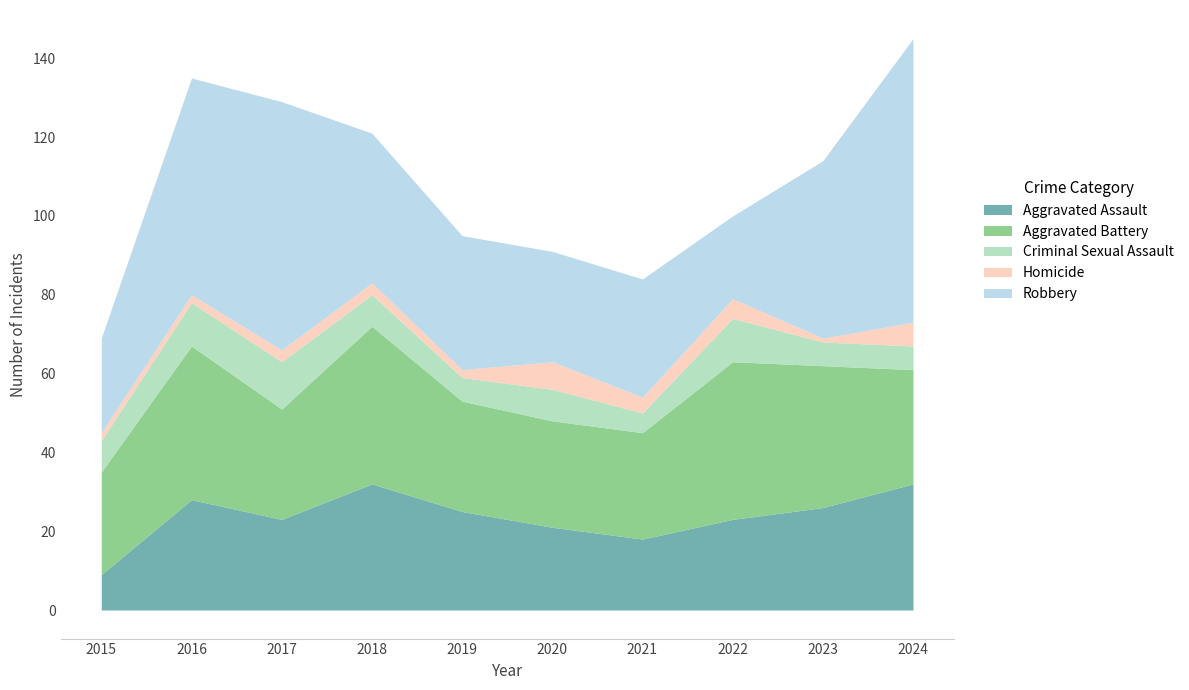

Reading left to right, extract all data points from this chart.

Aggravated Assault: 9	28	23	32	25	21	18	23	26	32
Aggravated Battery: 26	39	28	40	28	27	27	40	36	29
Criminal Sexual Assault: 8	11	12	8	6	8	5	11	6	6
Homicide: 2	2	3	3	2	7	4	5	1	6
Robbery: 24	55	63	38	34	28	30	21	45	72